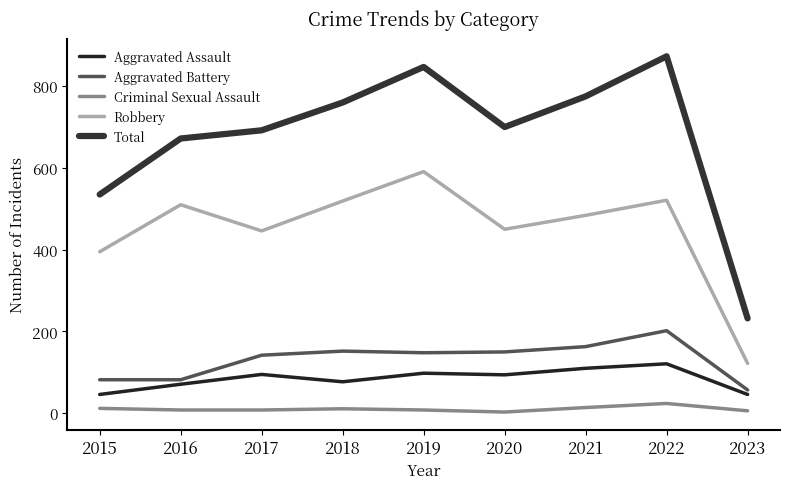

What is the difference between the maximum and minimum values in the Criminal Sexual Assault series?

21